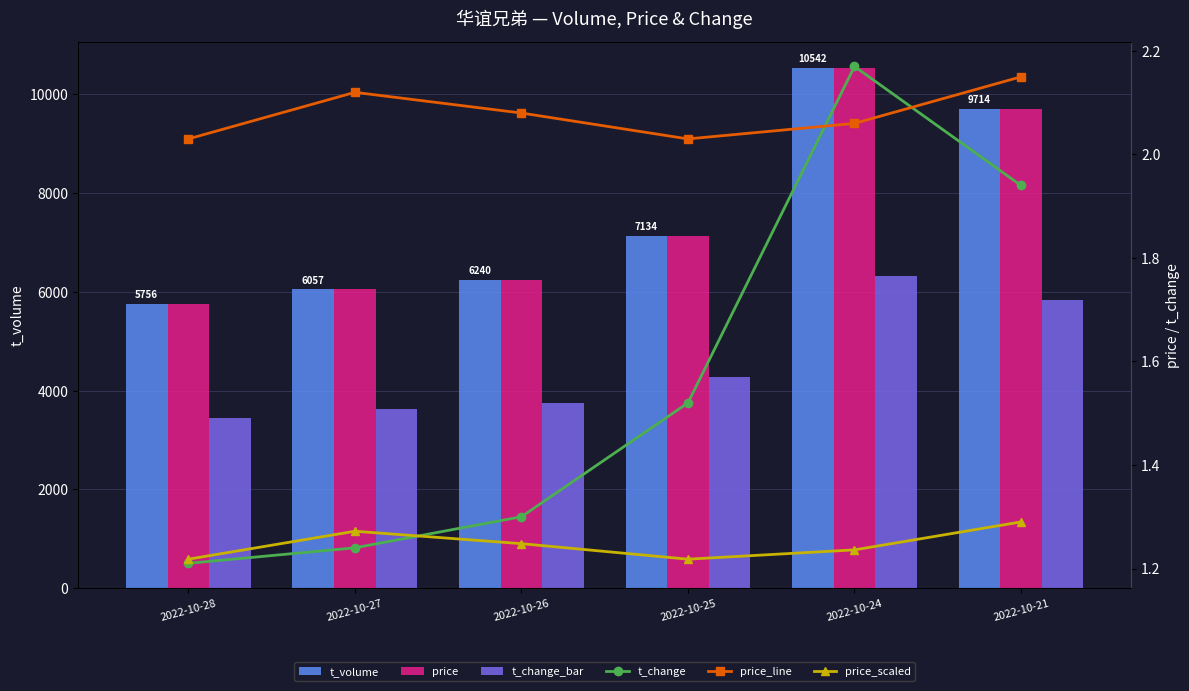

Reading left to right, what are all the values shown in this chart?

t_volume: 2022-10-28=5756.0	2022-10-27=6057.0	2022-10-26=6240.0	2022-10-25=7134.0	2022-10-24=10542.0	2022-10-21=9714.0
price: 2022-10-28=5756.0	2022-10-27=6057.0	2022-10-26=6240.0	2022-10-25=7134.0	2022-10-24=10542.0	2022-10-21=9714.0
t_change_bar: 2022-10-28=3453.6	2022-10-27=3634.2	2022-10-26=3744.0	2022-10-25=4280.4	2022-10-24=6325.2	2022-10-21=5828.4
t_change: 2022-10-28=1.2	2022-10-27=1.2	2022-10-26=1.3	2022-10-25=1.5	2022-10-24=2.2	2022-10-21=1.9
price_line: 2022-10-28=2.0	2022-10-27=2.1	2022-10-26=2.1	2022-10-25=2.0	2022-10-24=2.1	2022-10-21=2.1
price_scaled: 2022-10-28=1.2	2022-10-27=1.3	2022-10-26=1.2	2022-10-25=1.2	2022-10-24=1.2	2022-10-21=1.3